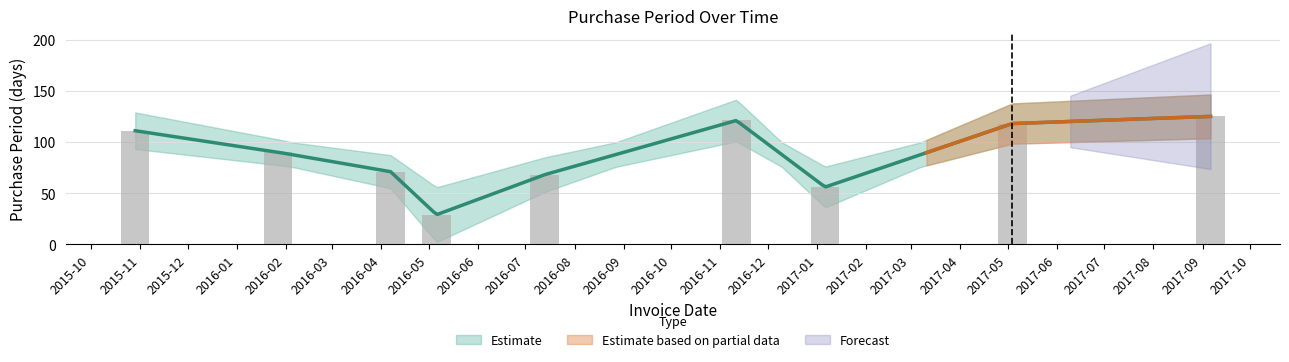

What is the minimum value shown in the chart?

29